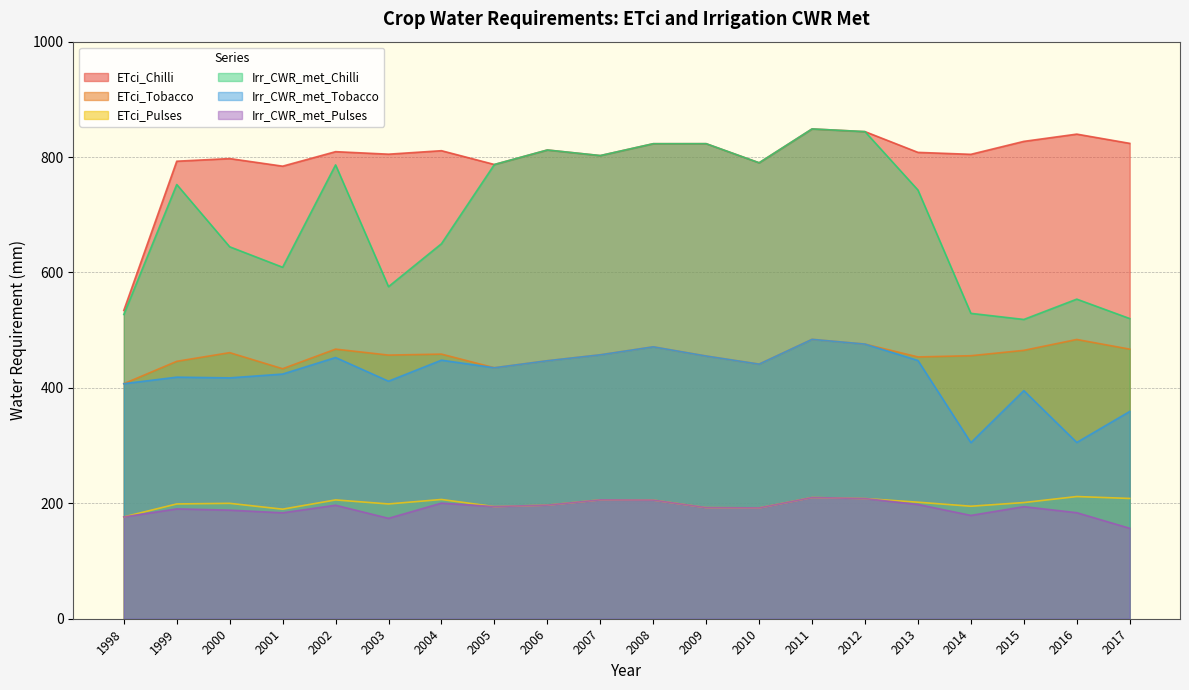

True or false: Irr_CWR_met_Tobacco has a value of 447.5 at 2013.

True